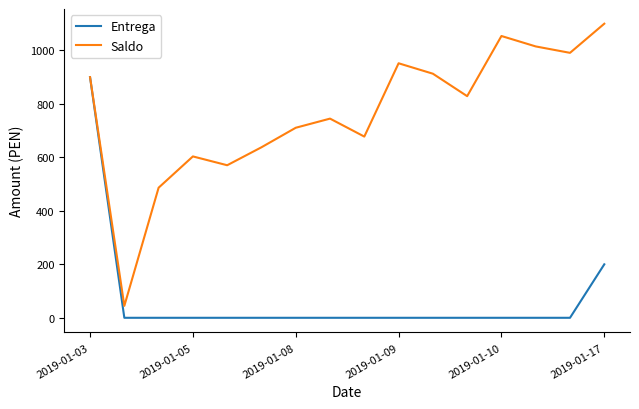

Reading left to right, list all the values displayed in this chart.

Entrega: 900.0	0.0	0.0	0.0	0.0	0.0	0.0	0.0	0.0	0.0	0.0	0.0	0.0	0.0	0.0	200.0
Saldo: 900.0	44.6	486.6	603.6	570.6	637.8	710.8	745.0	677.8	952.0	913.0	829.0	1054.0	1015.0	991.0	1100.0